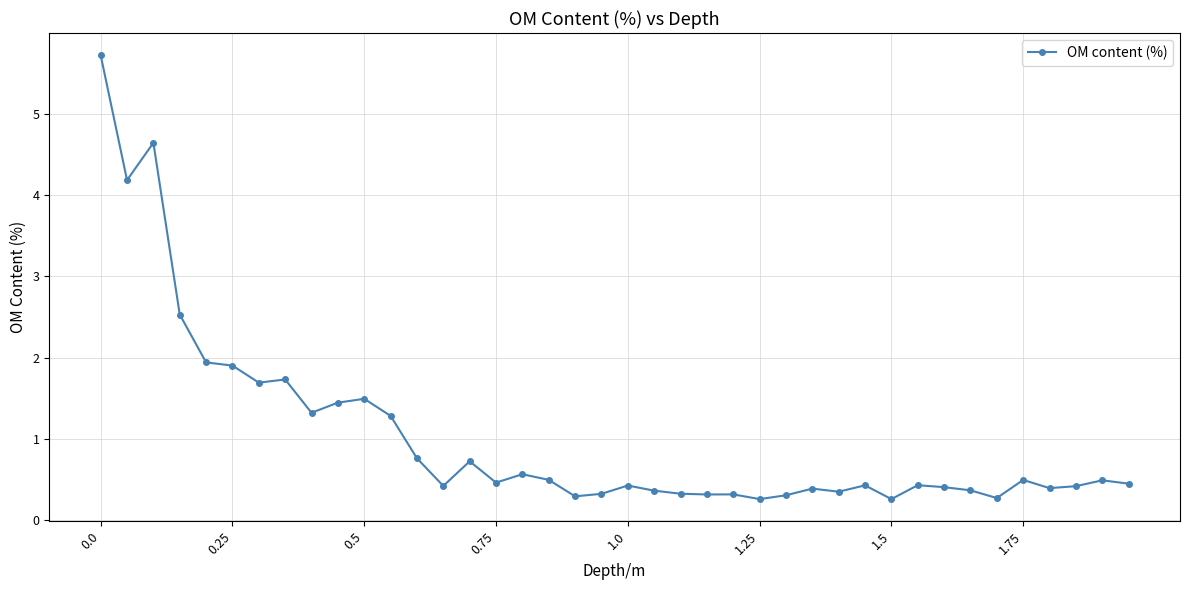

What is the difference between the second highest and second lowest values?

4.4